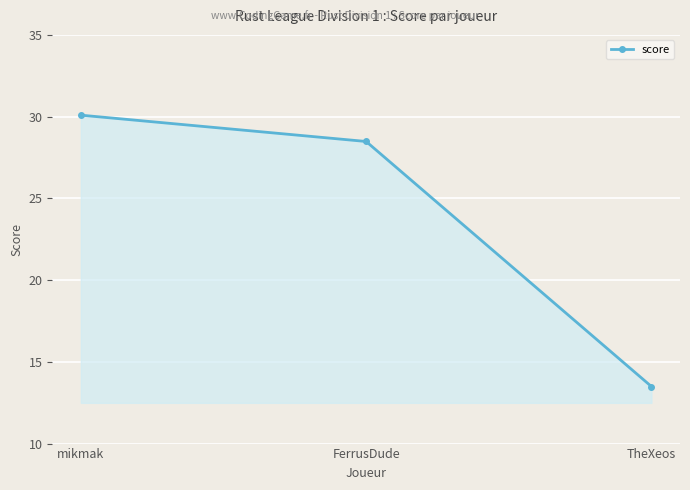

What is the ratio of the value at TheXeos to the value at mikmak?

0.4